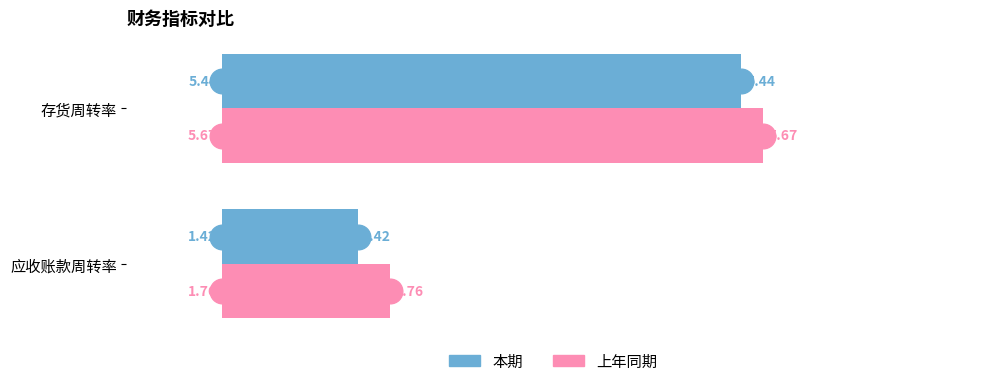

Which series reaches the minimum Y coordinate?

本期